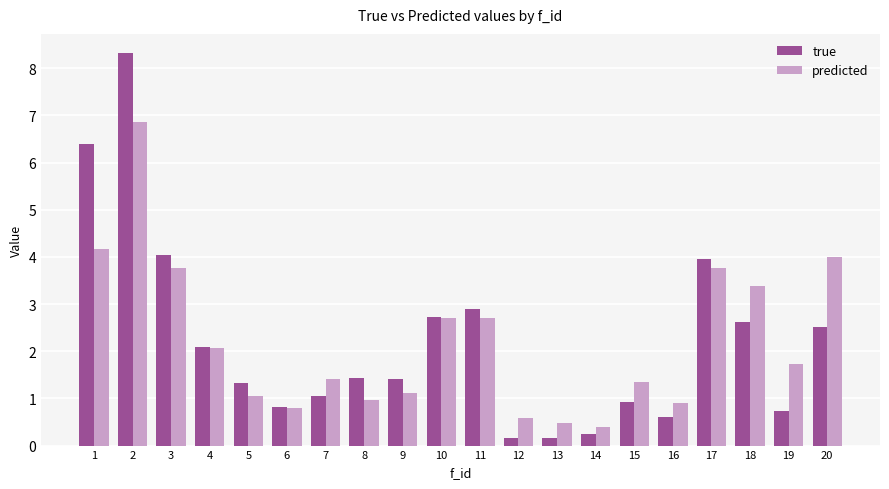

At which category is the sum across all series the highest?

2